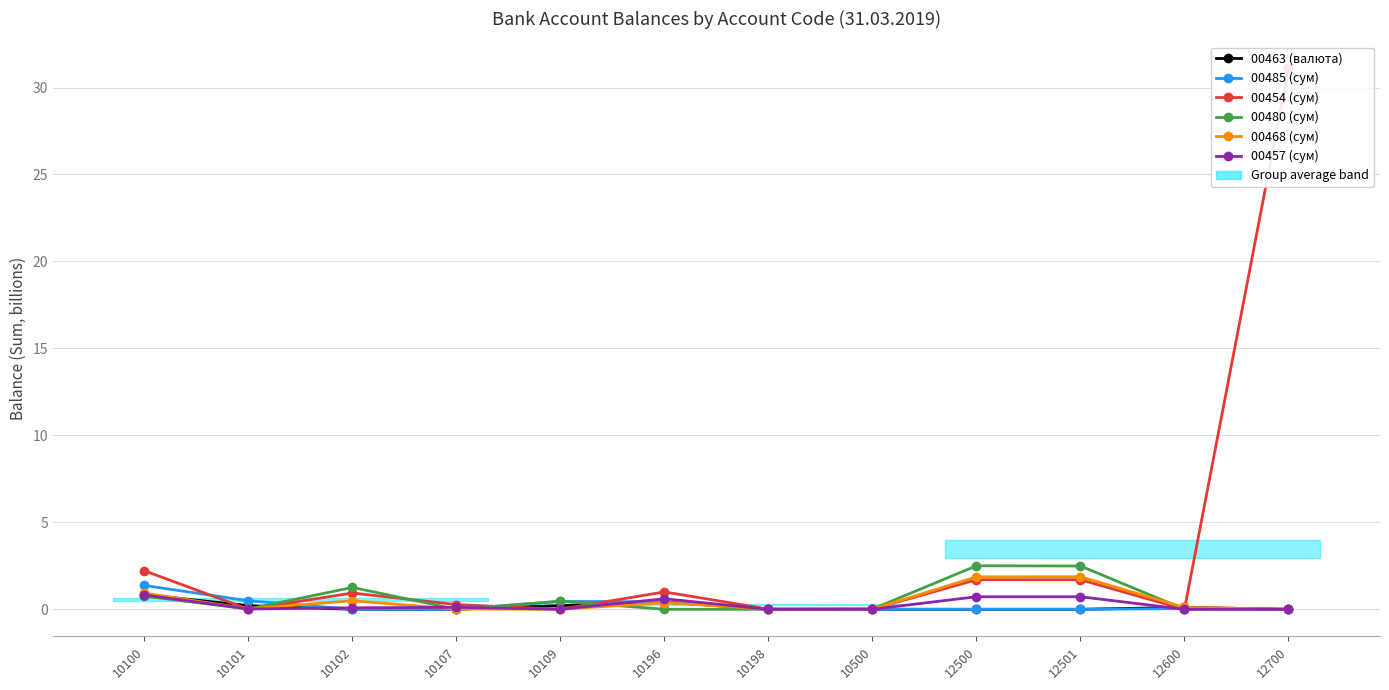

Is the value of 00480 (сум) at 12600 greater than the value of 00463 (валюта) at 12501?

Yes